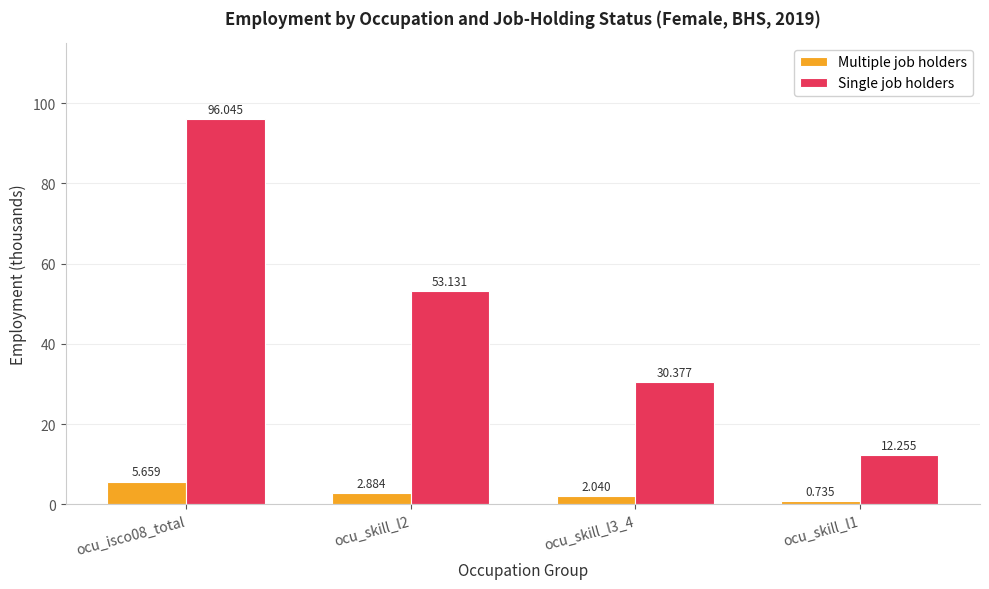

Is the value of Single job holders at ocu_isco08_total greater than the value of Multiple job holders at ocu_skill_l3_4?

Yes